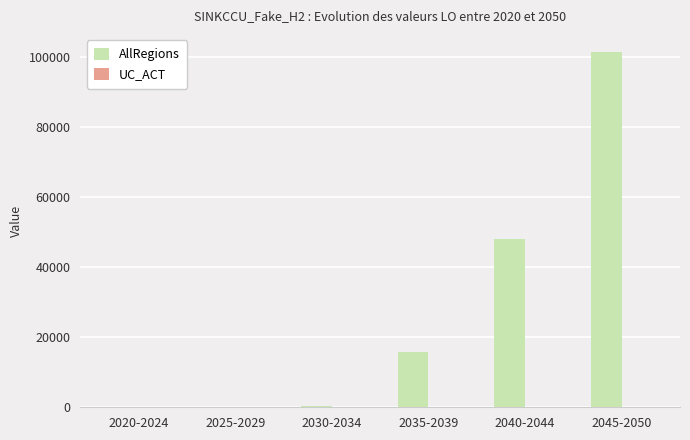

What is the sum of the AllRegions values at 2045-2050 and 2035-2039?

117208.4